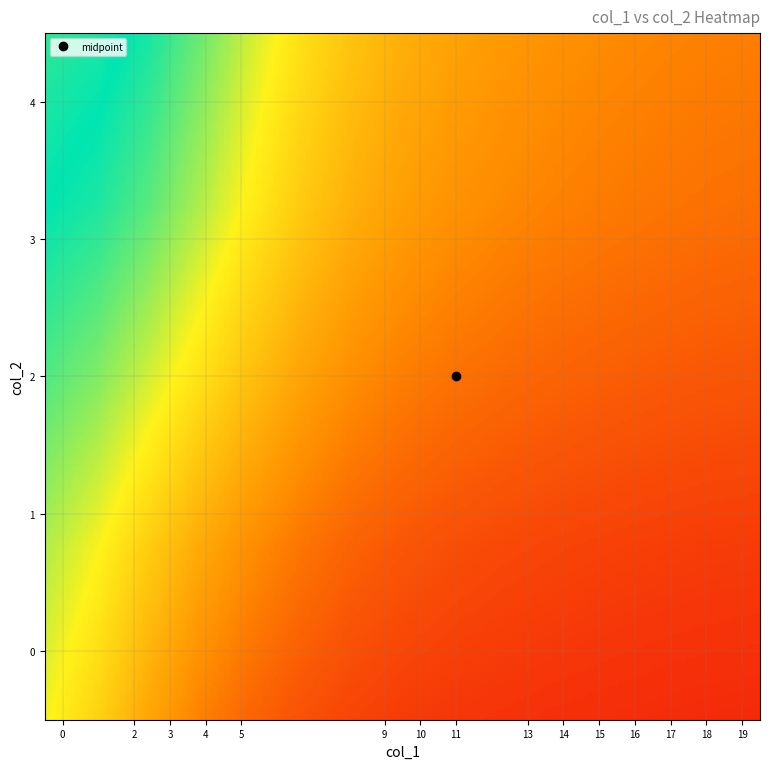

Reading left to right, extract all data points from this chart.

0: 0	0	0	0	0	0	0	0	0	0	0	0	0	0	0	0	0	0	0	0
1: 0	0	0	0	0	0	0	0	0	0	0	0	0	0	0	1	2	2	3	3
2: 0	0	0	0	0	0	0	0	0	0	0	0	0	0	0	0	0	0	0	0
3: 0	0	0	0	0	0	0	0	0	0	0	0	0	0	0	0	0	0	0	0
4: 0	0	0	0	0	0	0	0	0	0	0	0	0	0	0	0	0	0	0	0